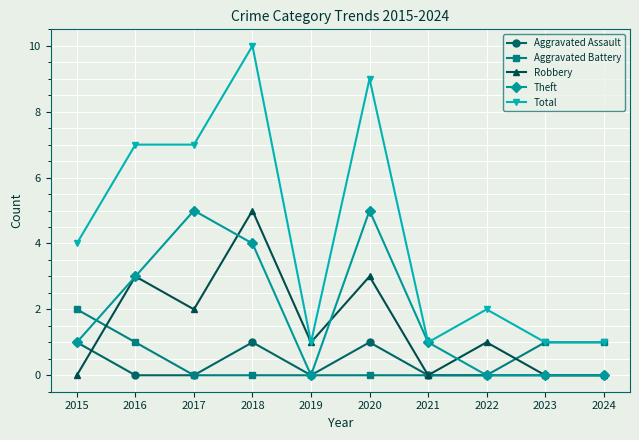

What is the value of the Total point at the 4th from the left?

10